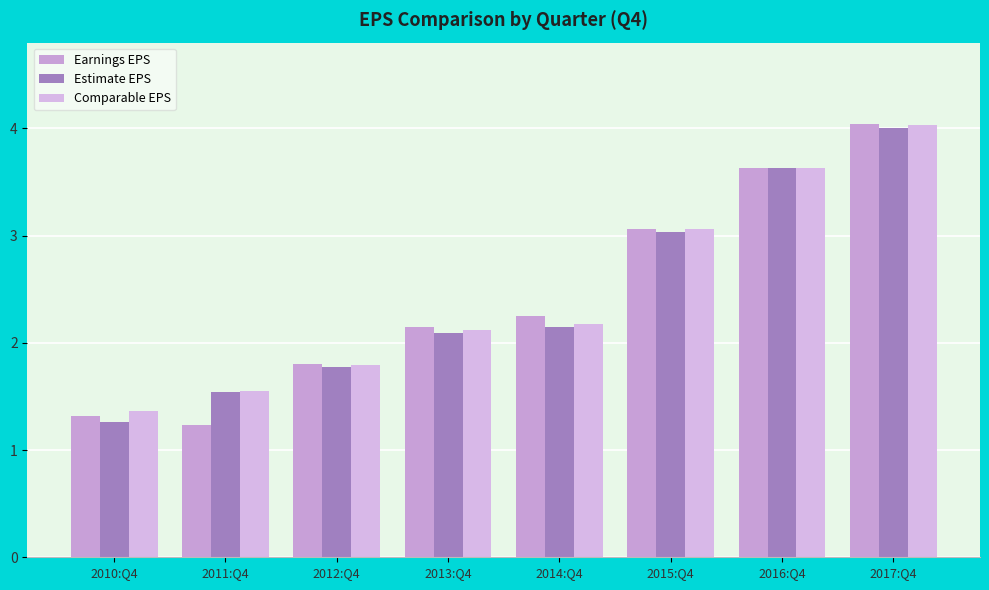

What is the sum of the Estimate EPS values at 2011:Q4 and 2013:Q4?

3.6